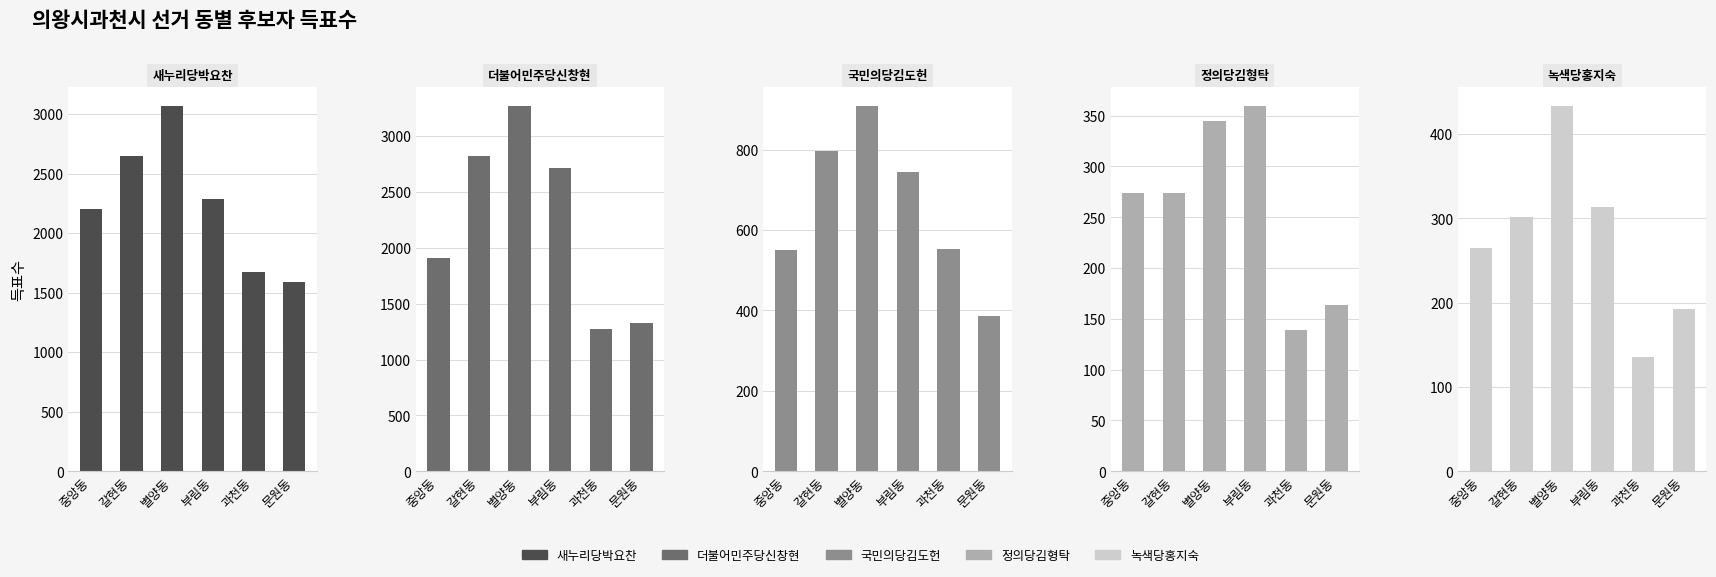

Reading left to right, transcribe all the data shown in this chart.

새누리당박요찬: 중앙동=2206	갈현동=2646	별양동=3071	부림동=2288	과천동=1676	문원동=1589
더불어민주당신창현: 중앙동=1906	갈현동=2818	별양동=3273	부림동=2713	과천동=1275	문원동=1327
국민의당김도헌: 중앙동=551	갈현동=796	별양동=910	부림동=744	과천동=552	문원동=387
정의당김형탁: 중앙동=274	갈현동=274	별양동=345	부림동=360	과천동=139	문원동=164
녹색당홍지숙: 중앙동=265	갈현동=302	별양동=434	부림동=314	과천동=136	문원동=192